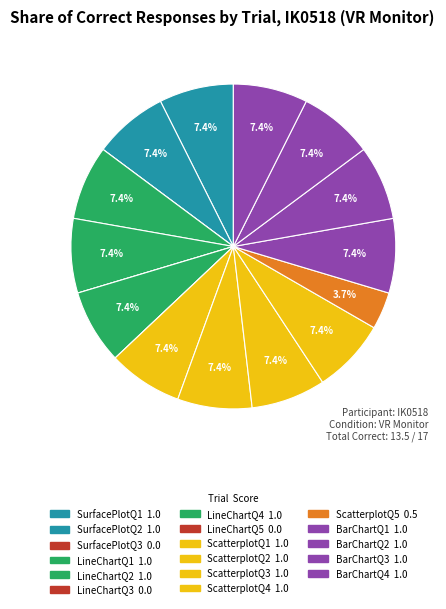

Does any single category account for the majority?

No